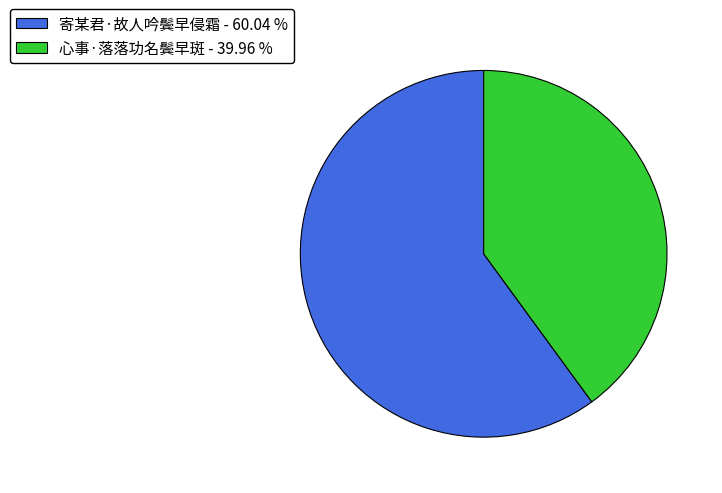

How many segments does this pie chart have?

2